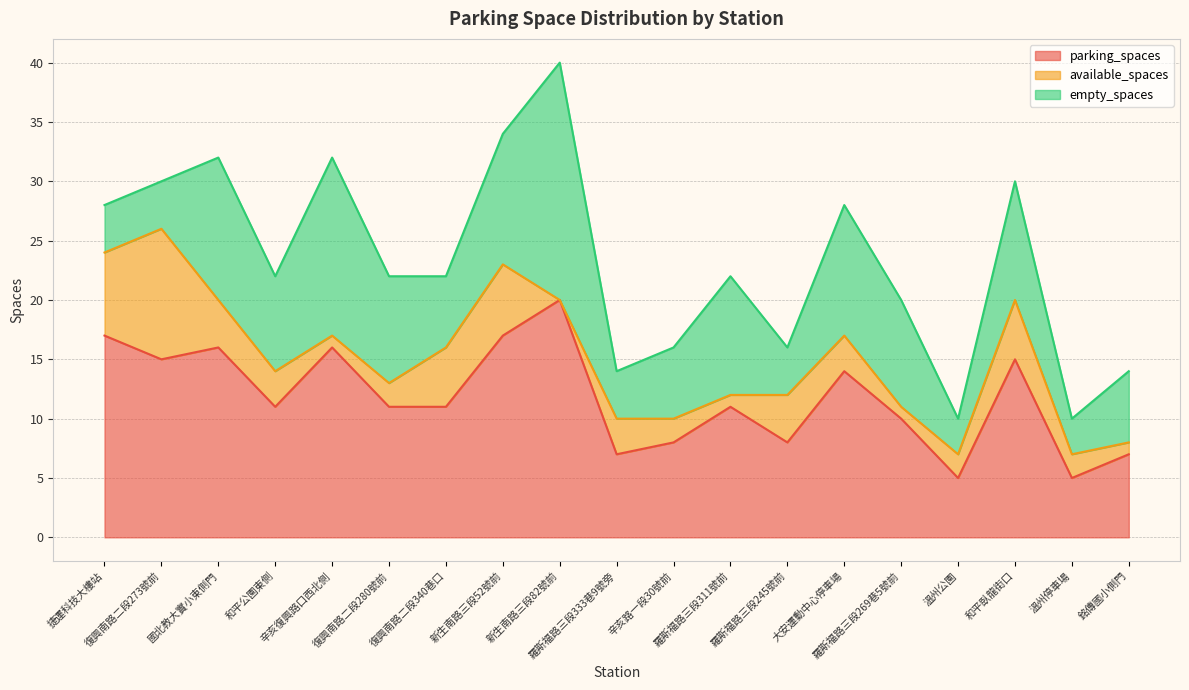

At which label does available_spaces reach its peak?

復興南路二段273號前